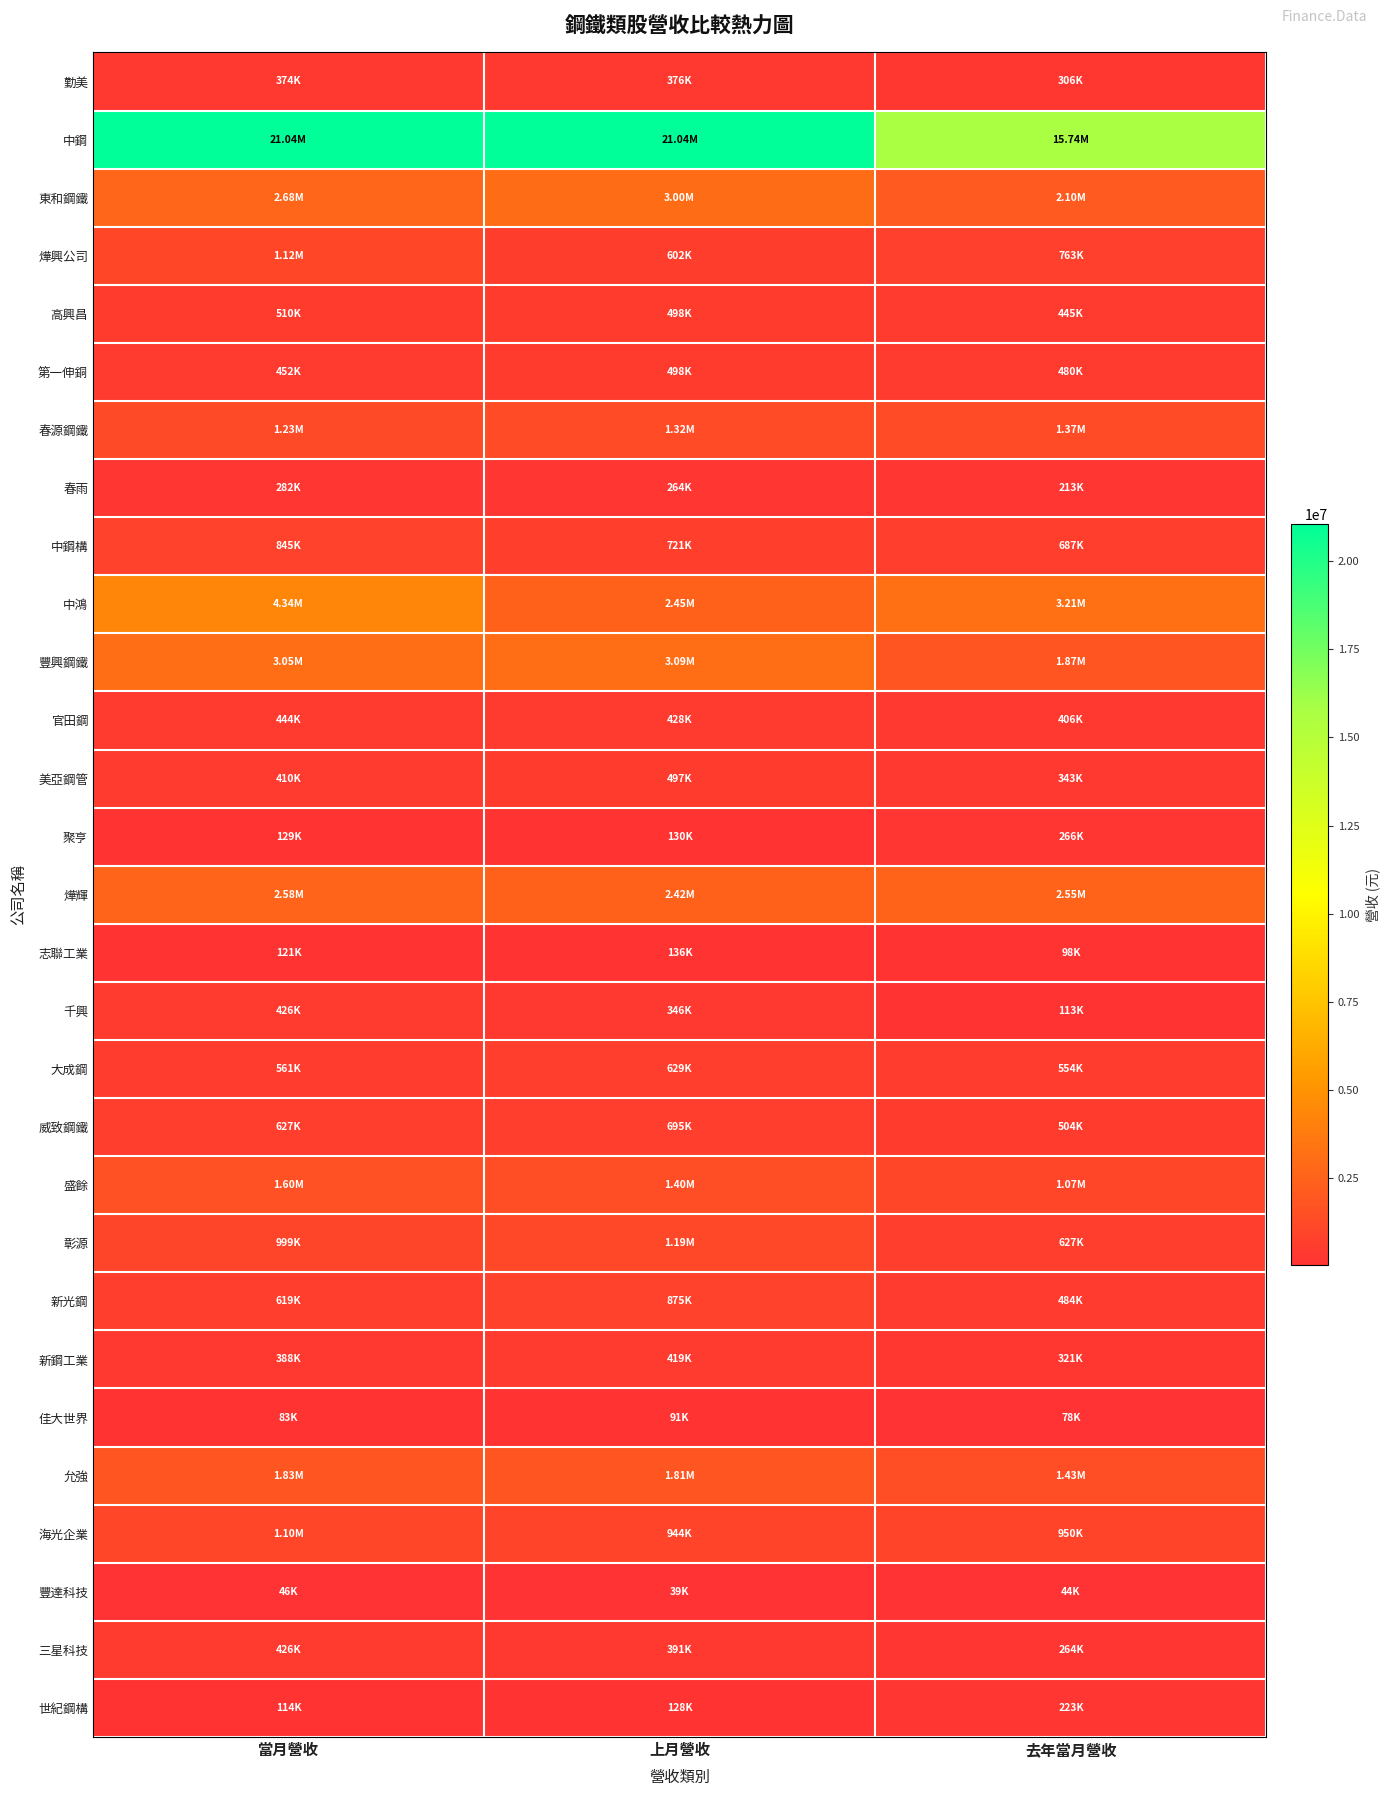

Rank the series at 去年當月營收 from highest to lowest value.

中鋼, 中鴻, 燁輝, 東和鋼鐵, 豐興鋼鐵, 允強, 春源鋼鐵, 盛餘, 海光企業, 燁興公司, 中鋼構, 彰源, 大成鋼, 威致鋼鐵, 新光鋼, 第一伸銅, 高興昌, 官田鋼, 美亞鋼管, 新鋼工業, 勤美, 聚亨, 三星科技, 世紀鋼構, 春雨, 千興, 志聯工業, 佳大世界, 豐達科技